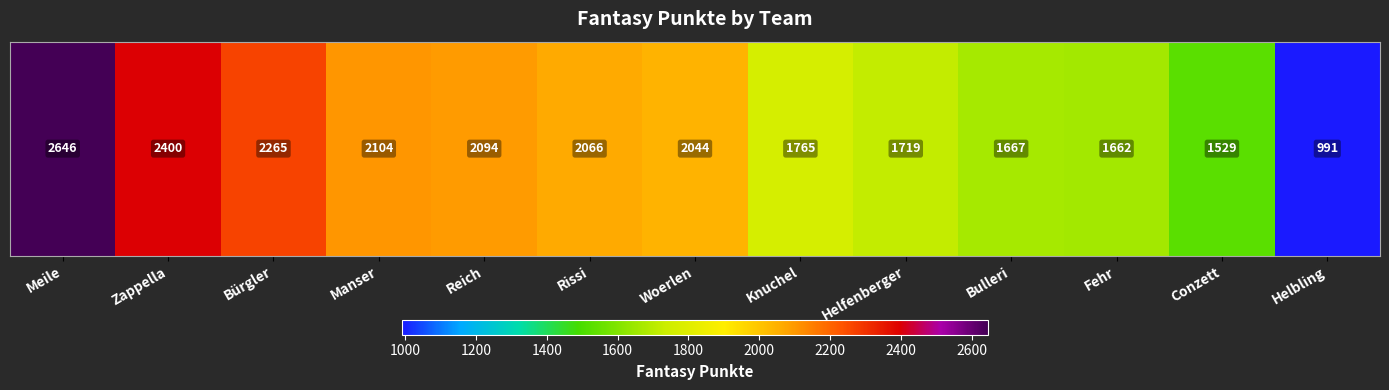

True or false: the data shows 2104 at Manser.

True